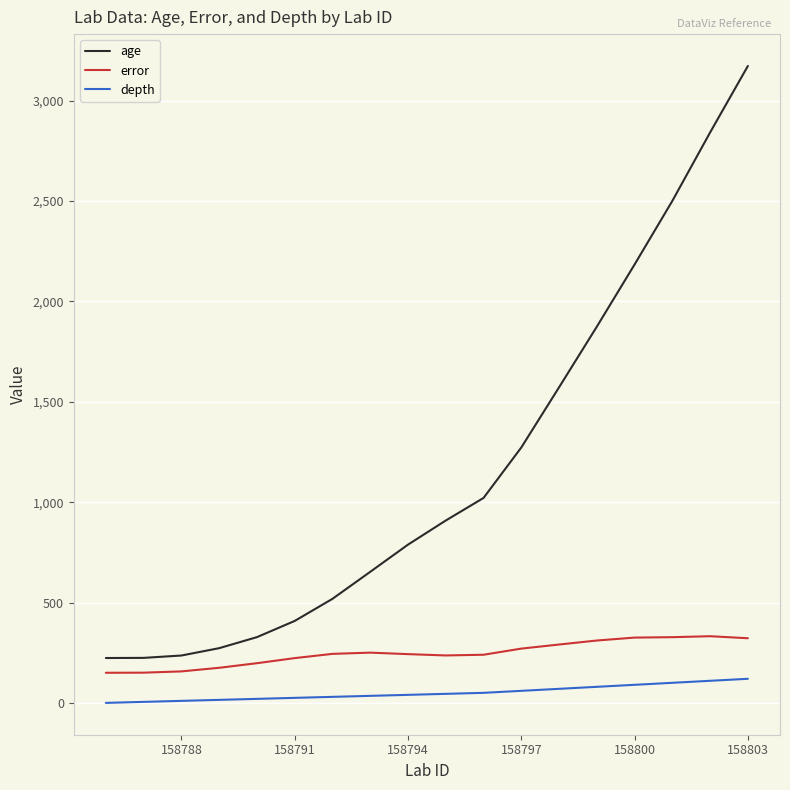

What is the minimum value for age?

223.5